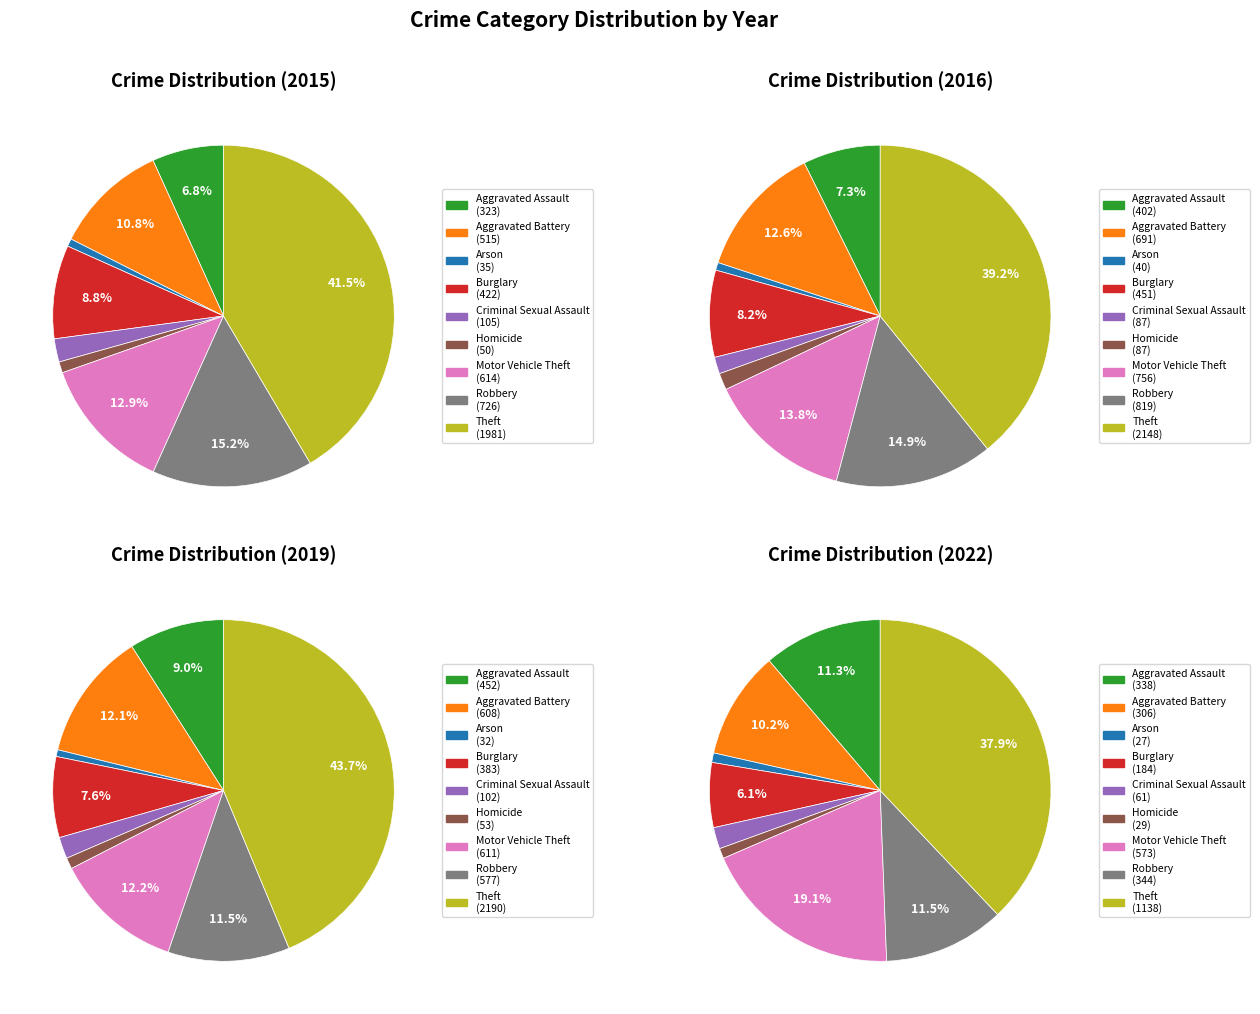

How many segments does this pie chart have?

9